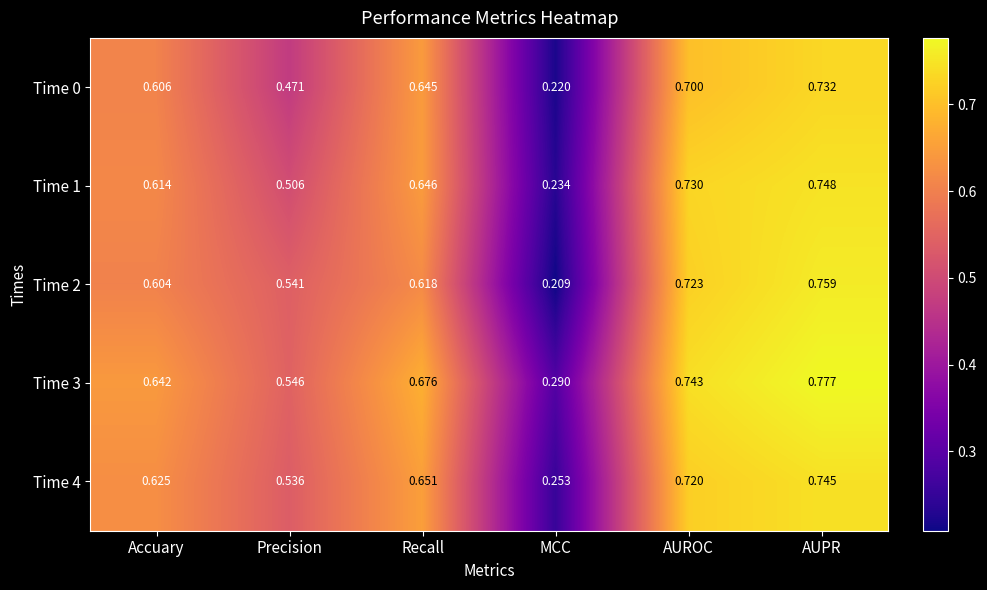

Which series has the largest total across all categories?

Time 3